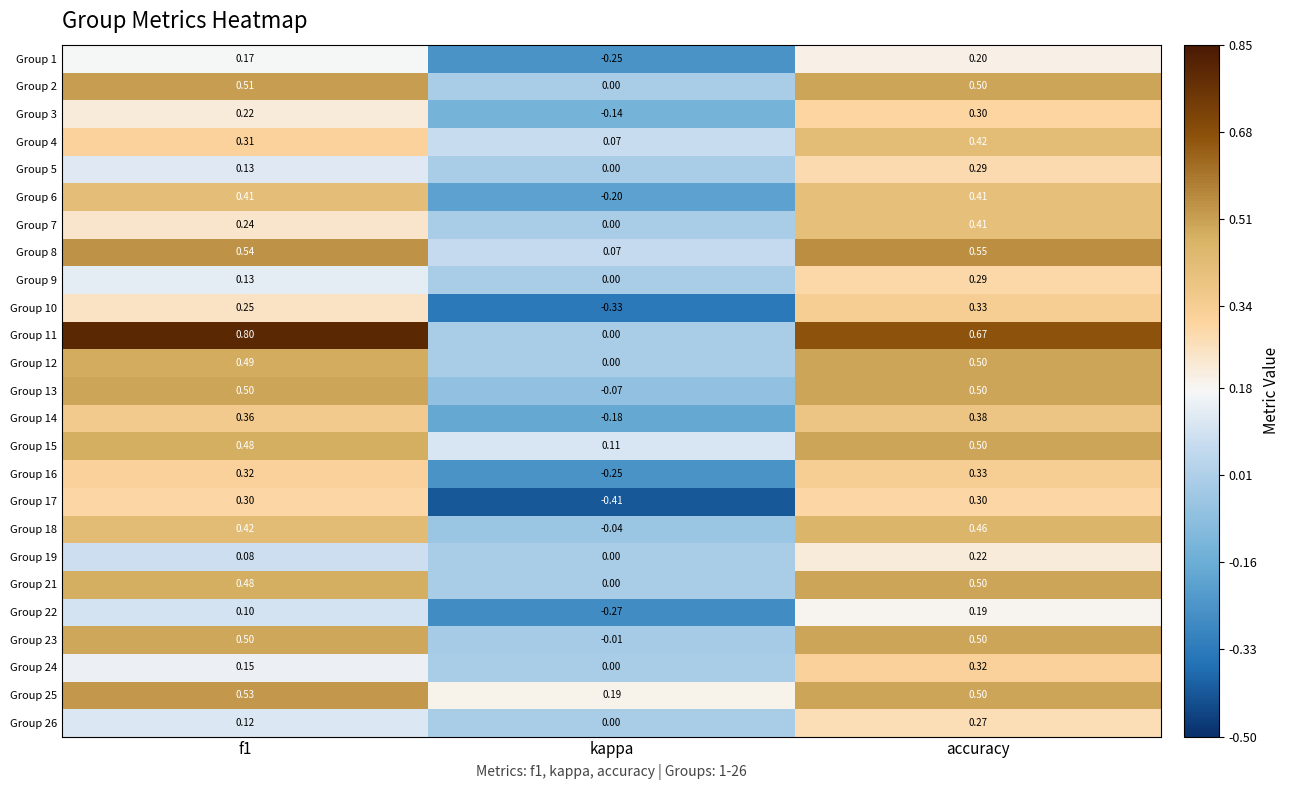

What is the total value across all series at accuracy?

9.8